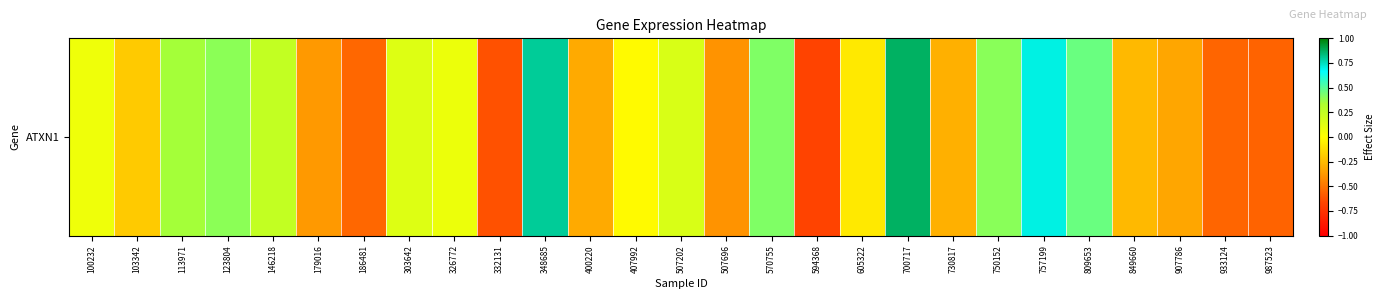

Reading right to left, extract all data points from this chart.

-0.6	-0.6	-0.3	-0.3	0.5	0.7	0.4	-0.3	0.9	-0.1	-0.7	0.4	-0.4	0.2	-0.0	-0.3	0.8	-0.6	0.1	0.1	-0.5	-0.4	0.2	0.4	0.3	-0.2	0.1